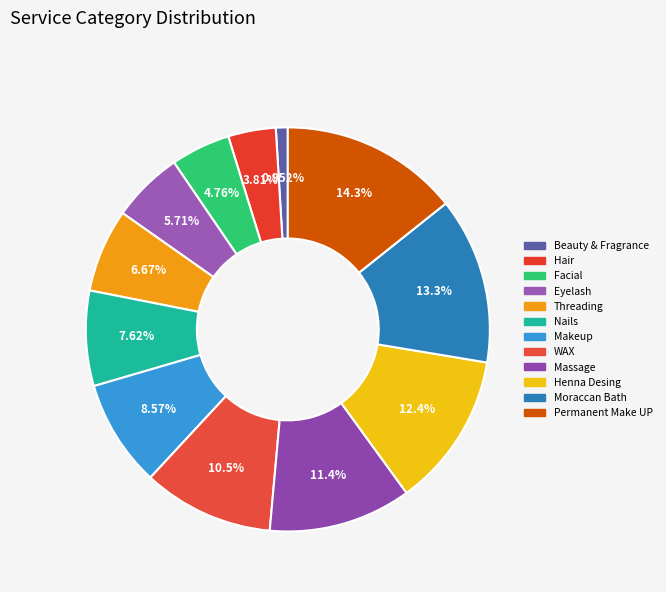

Is it true that Eyelash is 6% of the pie?

True